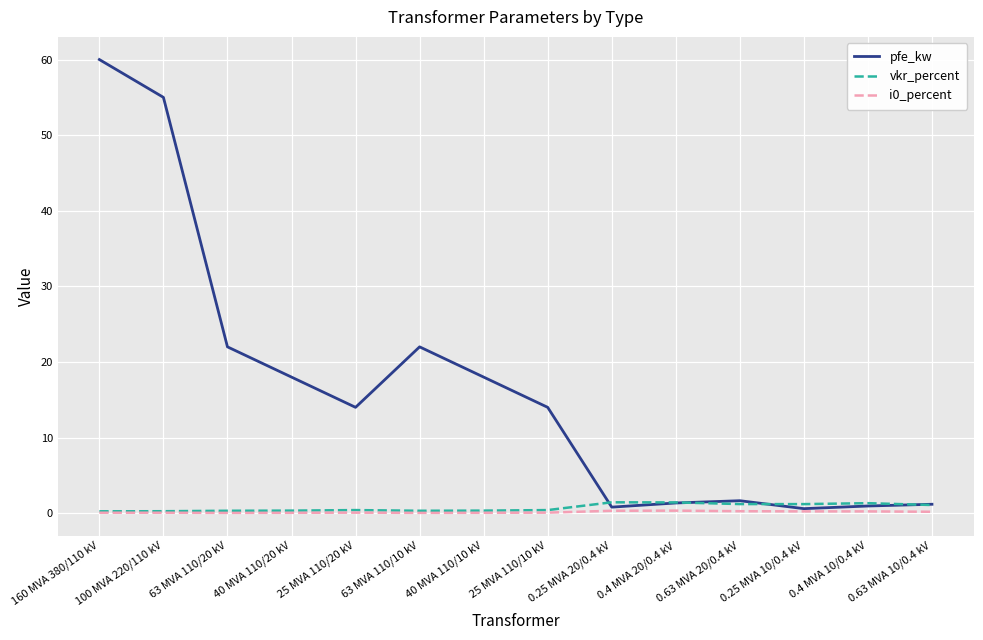

Which series has the largest range (max minus min)?

pfe_kw